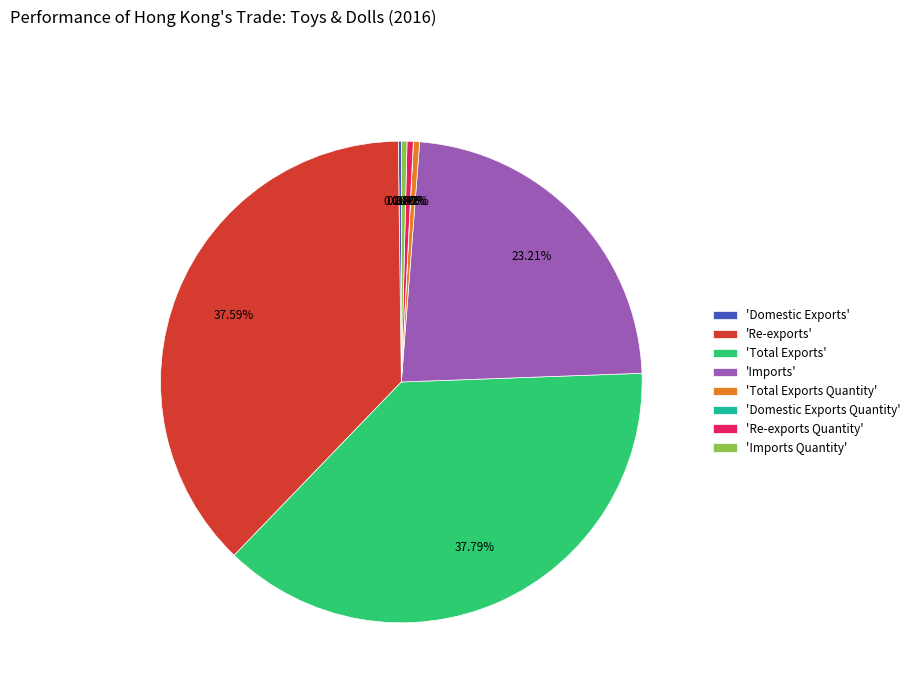

Combined, do 'Imports' and 'Total Exports' account for over 50%?

Yes